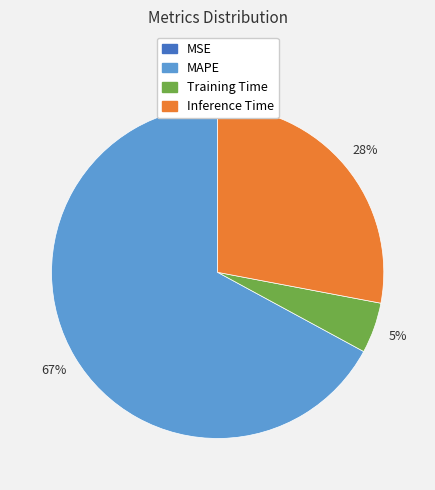

To the nearest percent, what is the difference between the largest and smallest slice percentages?

67%